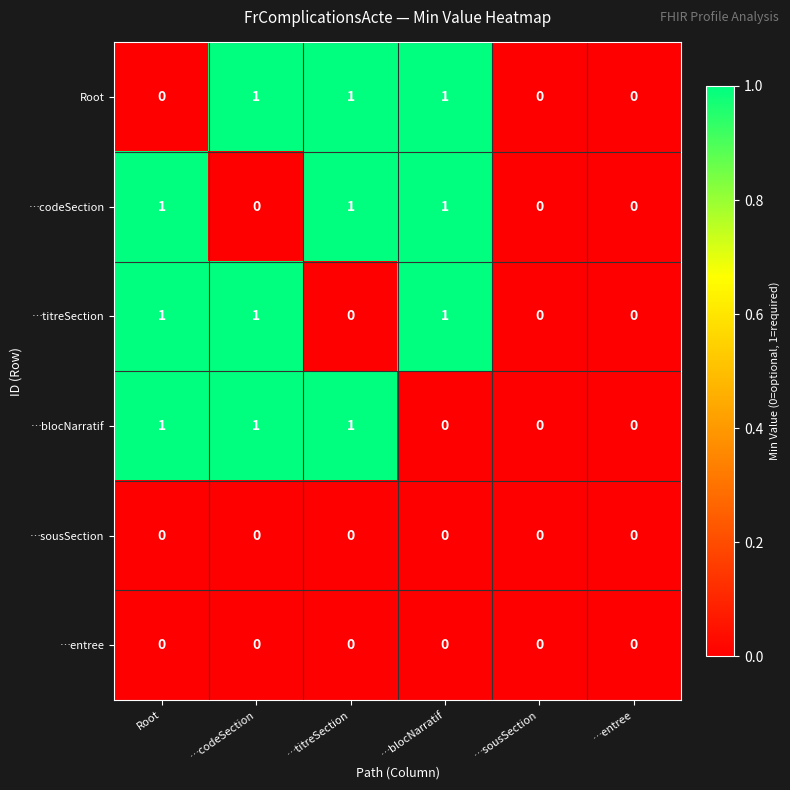

The …codeSection series shows 0 at …sousSection. True or false?

True